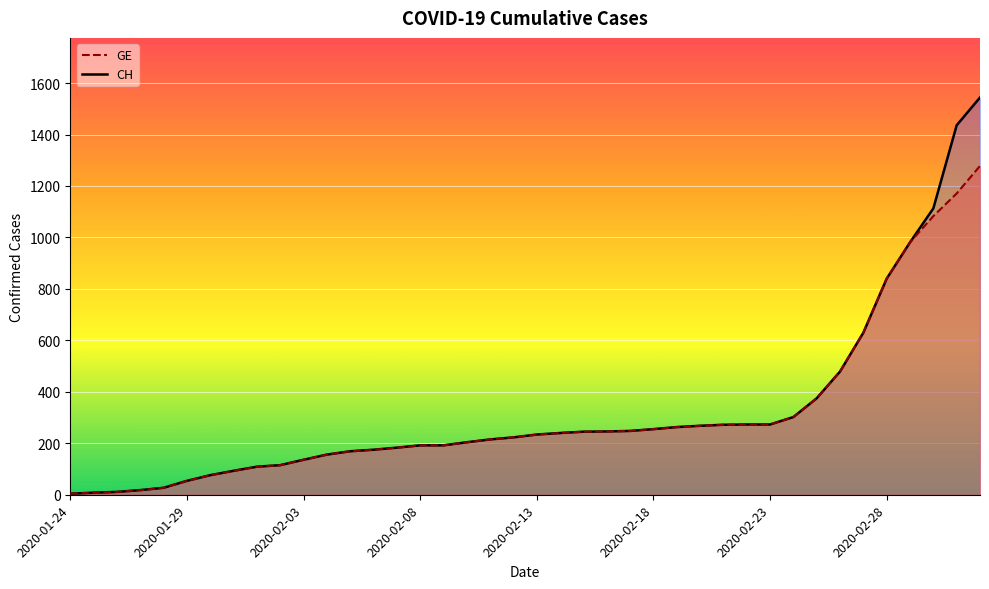

Which series has the largest total across all categories?

CH